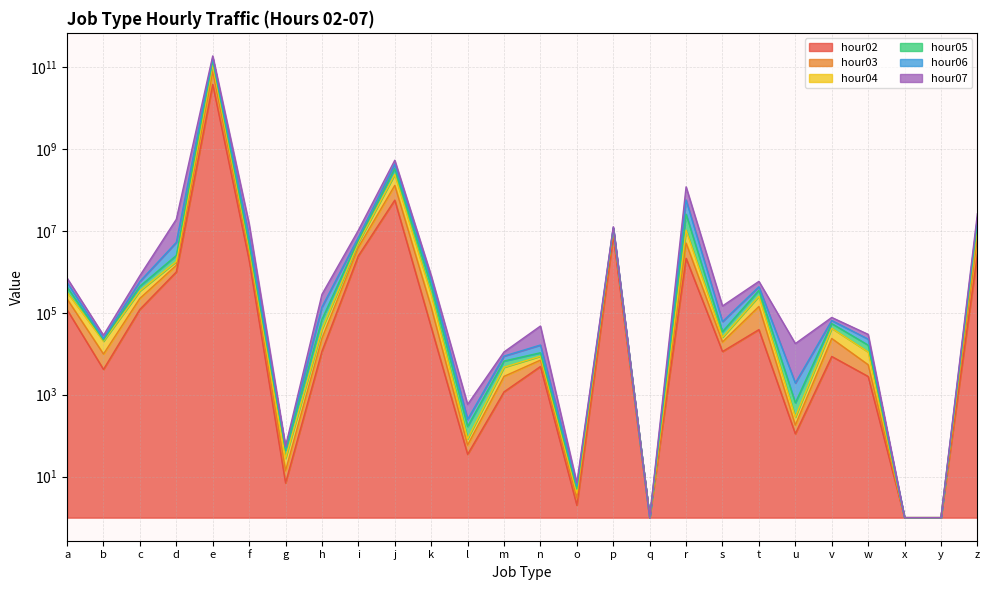

True or false: hour07 and hour05 intersect in this chart.

False